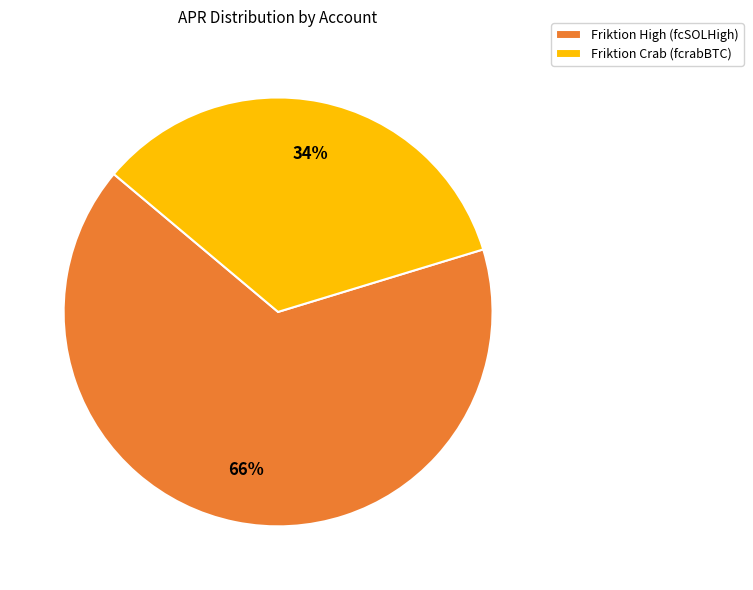

Count the number of slices in the pie.

2